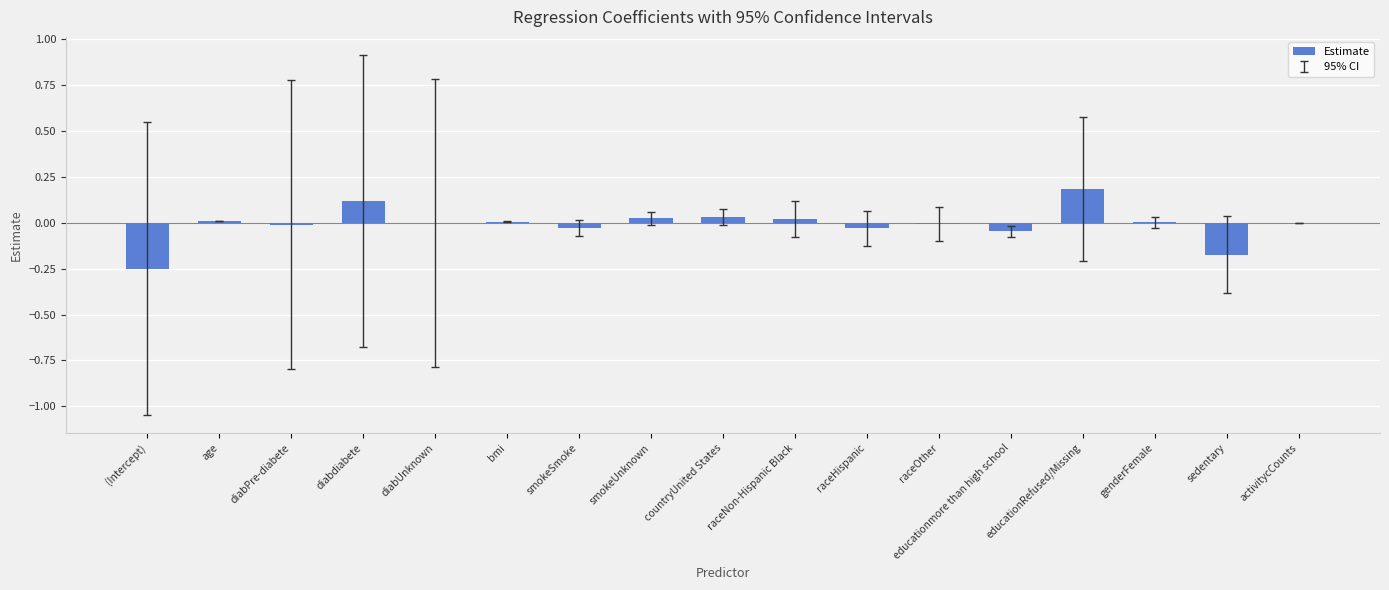

Which category has the highest value across all series?

educationRefused/Missing